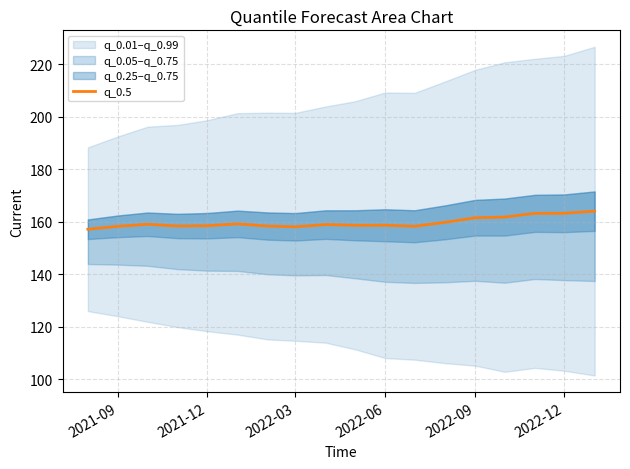

How many categories are shown in the chart?

18